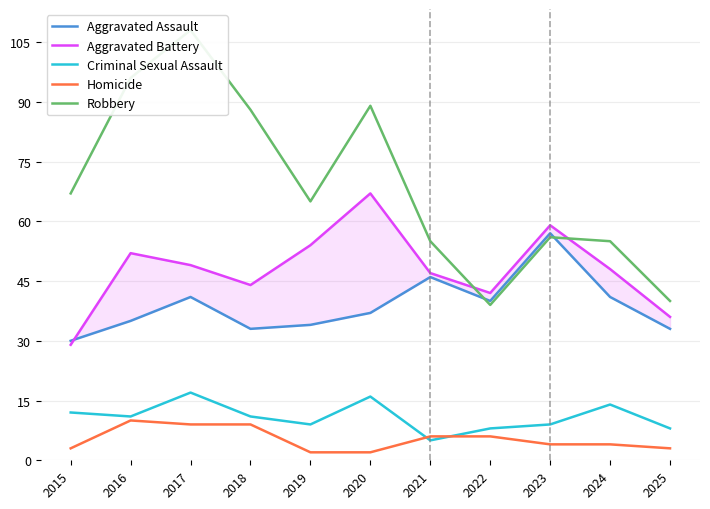

What is the difference between the Aggravated Battery values at 2019 and 2024?

6